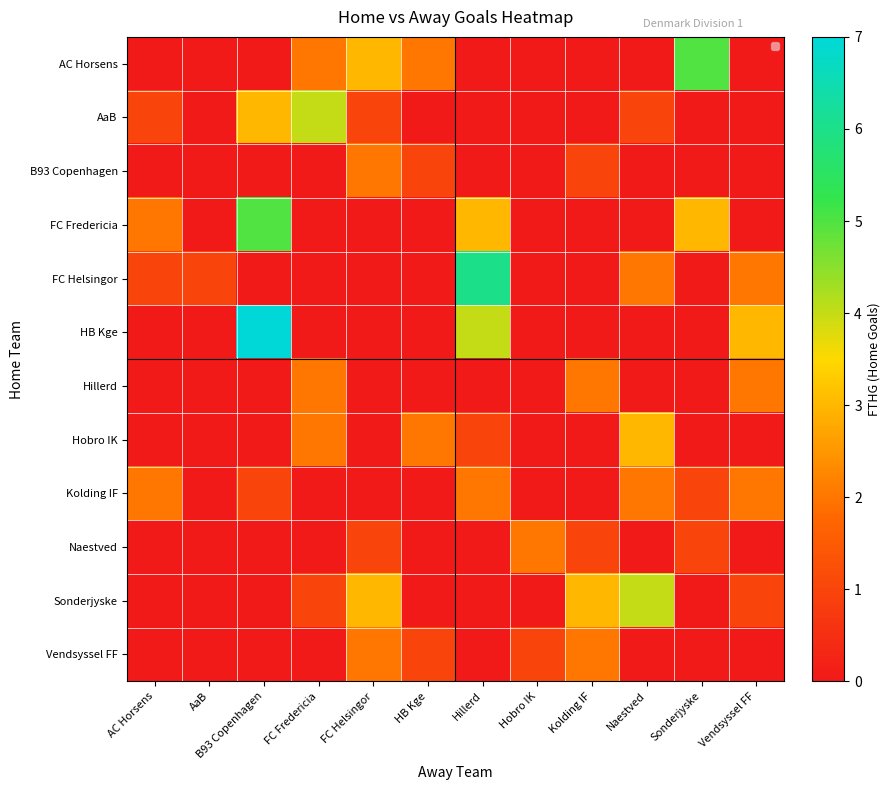

Reading right to left, transcribe all the data shown in this chart.

AC Horsens: Vendsyssel FF=0	Sonderjyske=5	Naestved=0	Kolding IF=0	Hobro IK=0	Hillerd=0	HB Kge=2	FC Helsingor=3	FC Fredericia=2	B93 Copenhagen=0	AaB=0	AC Horsens=0
AaB: Vendsyssel FF=0	Sonderjyske=0	Naestved=1	Kolding IF=0	Hobro IK=0	Hillerd=0	HB Kge=0	FC Helsingor=1	FC Fredericia=4	B93 Copenhagen=3	AaB=0	AC Horsens=1
B93 Copenhagen: Vendsyssel FF=0	Sonderjyske=0	Naestved=0	Kolding IF=1	Hobro IK=0	Hillerd=0	HB Kge=1	FC Helsingor=2	FC Fredericia=0	B93 Copenhagen=0	AaB=0	AC Horsens=0
FC Fredericia: Vendsyssel FF=0	Sonderjyske=3	Naestved=0	Kolding IF=0	Hobro IK=0	Hillerd=3	HB Kge=0	FC Helsingor=0	FC Fredericia=0	B93 Copenhagen=5	AaB=0	AC Horsens=2
FC Helsingor: Vendsyssel FF=2	Sonderjyske=0	Naestved=2	Kolding IF=0	Hobro IK=0	Hillerd=6	HB Kge=0	FC Helsingor=0	FC Fredericia=0	B93 Copenhagen=0	AaB=1	AC Horsens=1
HB Kge: Vendsyssel FF=3	Sonderjyske=0	Naestved=0	Kolding IF=0	Hobro IK=0	Hillerd=4	HB Kge=0	FC Helsingor=0	FC Fredericia=0	B93 Copenhagen=7	AaB=0	AC Horsens=0
Hillerd: Vendsyssel FF=2	Sonderjyske=0	Naestved=0	Kolding IF=2	Hobro IK=0	Hillerd=0	HB Kge=0	FC Helsingor=0	FC Fredericia=2	B93 Copenhagen=0	AaB=0	AC Horsens=0
Hobro IK: Vendsyssel FF=0	Sonderjyske=0	Naestved=3	Kolding IF=0	Hobro IK=0	Hillerd=1	HB Kge=2	FC Helsingor=0	FC Fredericia=2	B93 Copenhagen=0	AaB=0	AC Horsens=0
Kolding IF: Vendsyssel FF=2	Sonderjyske=1	Naestved=2	Kolding IF=0	Hobro IK=0	Hillerd=2	HB Kge=0	FC Helsingor=0	FC Fredericia=0	B93 Copenhagen=1	AaB=0	AC Horsens=2
Naestved: Vendsyssel FF=0	Sonderjyske=1	Naestved=0	Kolding IF=1	Hobro IK=2	Hillerd=0	HB Kge=0	FC Helsingor=1	FC Fredericia=0	B93 Copenhagen=0	AaB=0	AC Horsens=0
Sonderjyske: Vendsyssel FF=1	Sonderjyske=0	Naestved=4	Kolding IF=3	Hobro IK=0	Hillerd=0	HB Kge=0	FC Helsingor=3	FC Fredericia=1	B93 Copenhagen=0	AaB=0	AC Horsens=0
Vendsyssel FF: Vendsyssel FF=0	Sonderjyske=0	Naestved=0	Kolding IF=2	Hobro IK=1	Hillerd=0	HB Kge=1	FC Helsingor=2	FC Fredericia=0	B93 Copenhagen=0	AaB=0	AC Horsens=0